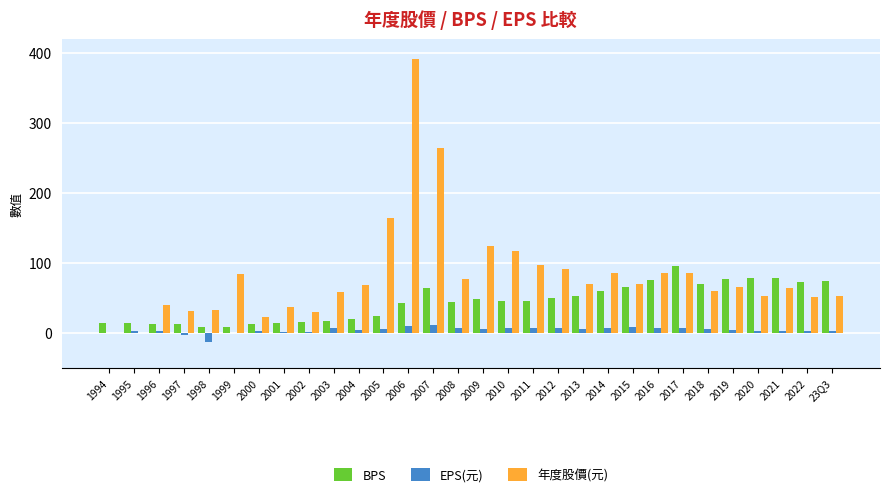

At which category is the sum across all series the highest?

2006